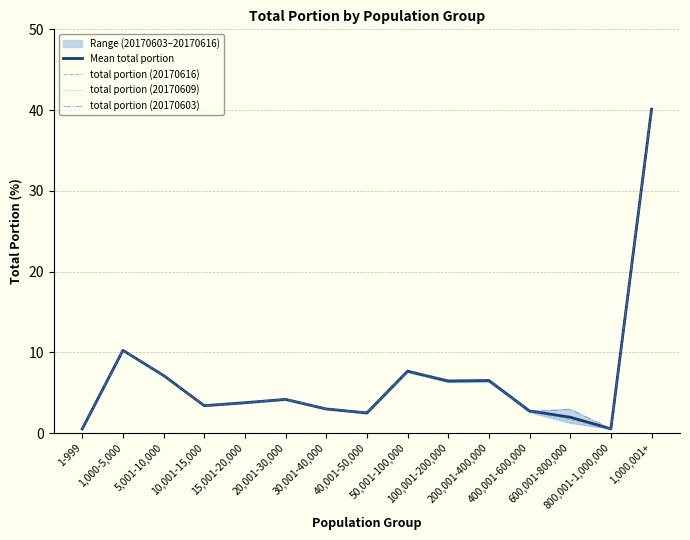

Between 600,001-800,000 and 5,001-10,000, which is larger?

5,001-10,000